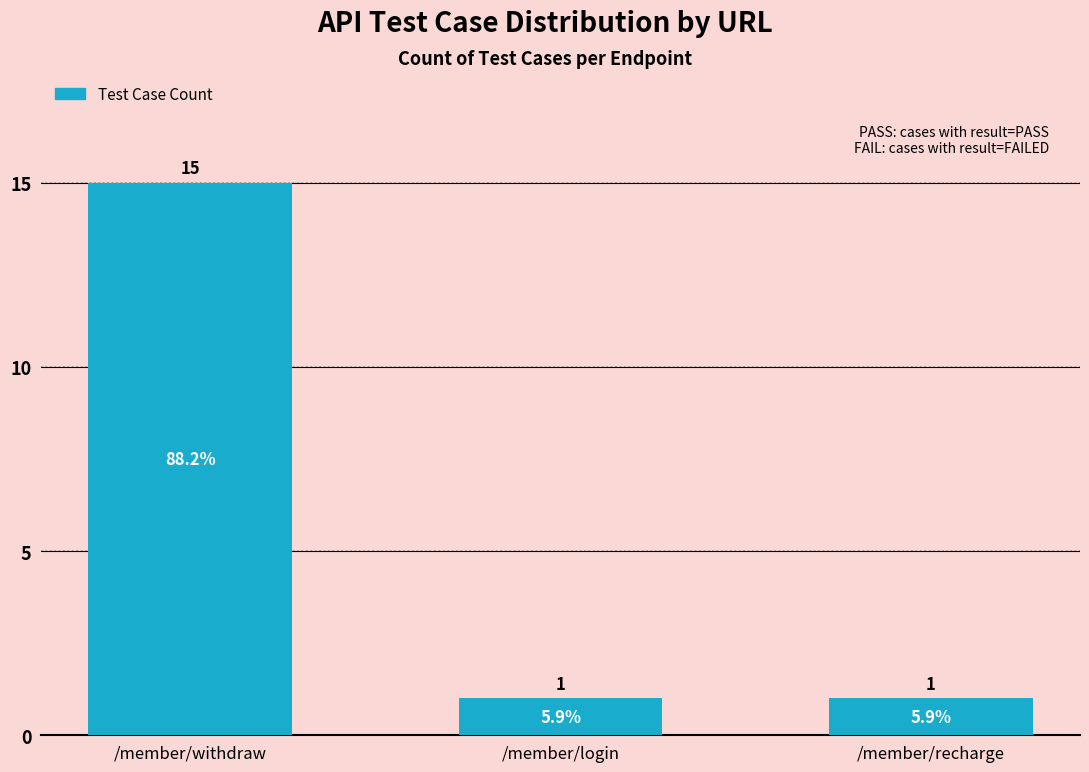

Which has a higher value, /member/login or /member/withdraw?

/member/withdraw